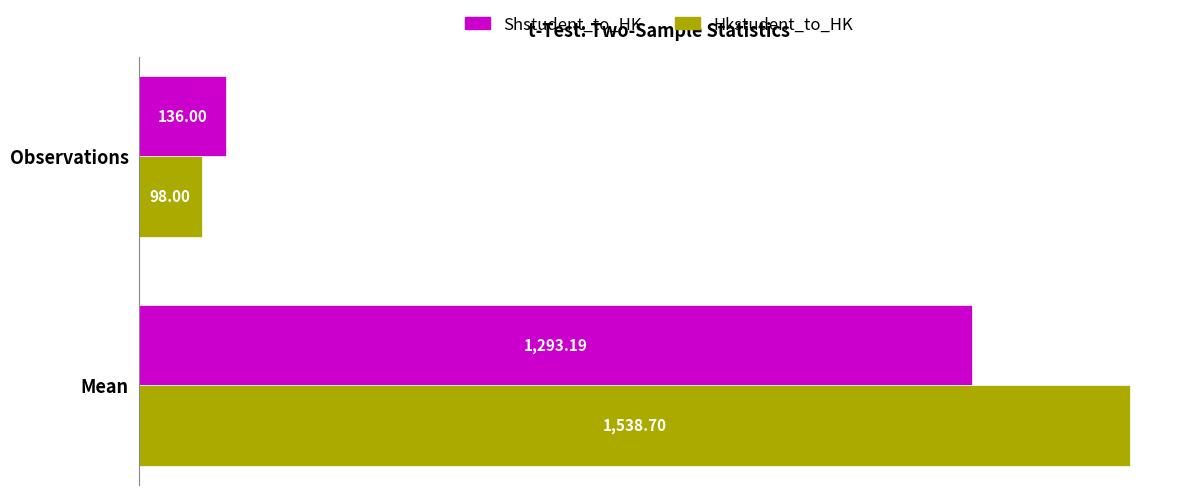

List the series in order of their overall mean, lowest first.

Shstudent_to_HK, Hkstudent_to_HK